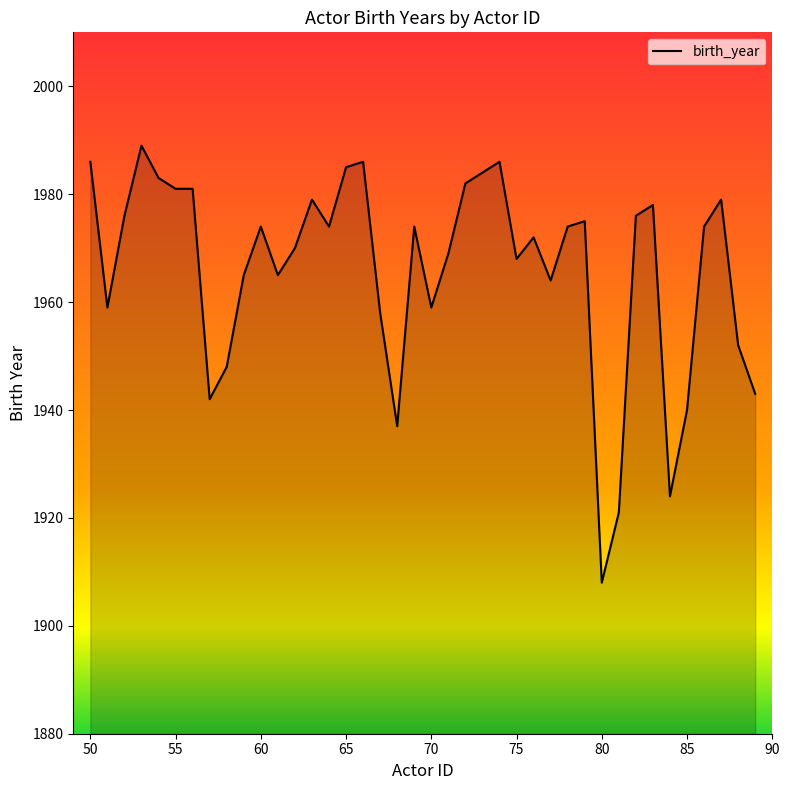

What is the difference between the maximum and minimum values?

81